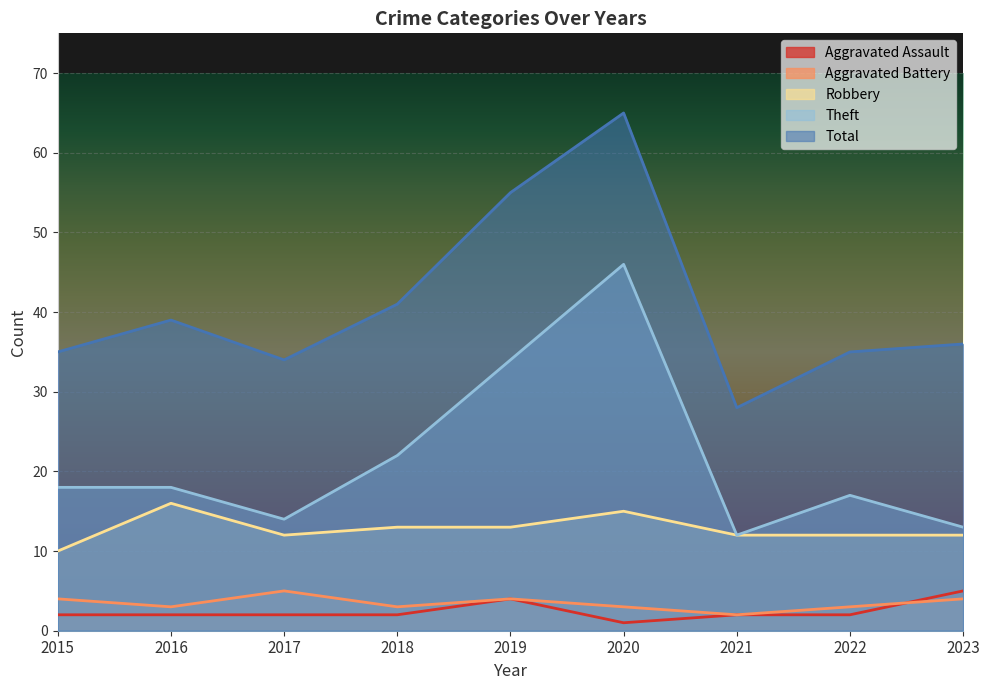

What is the average value of the Aggravated Battery series?

3